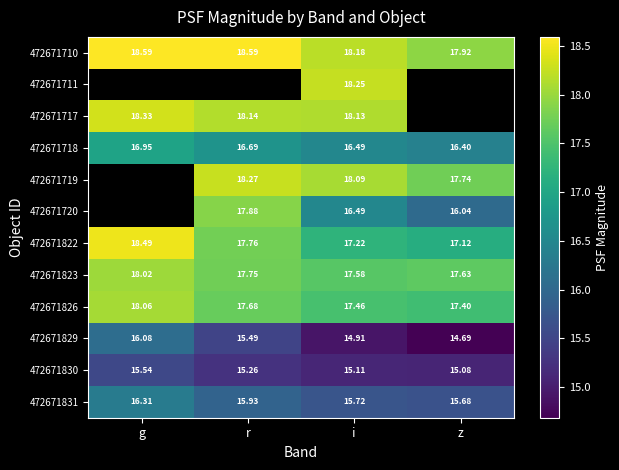

Is the value of 472671719 at r greater than the value of 472671826 at i?

Yes